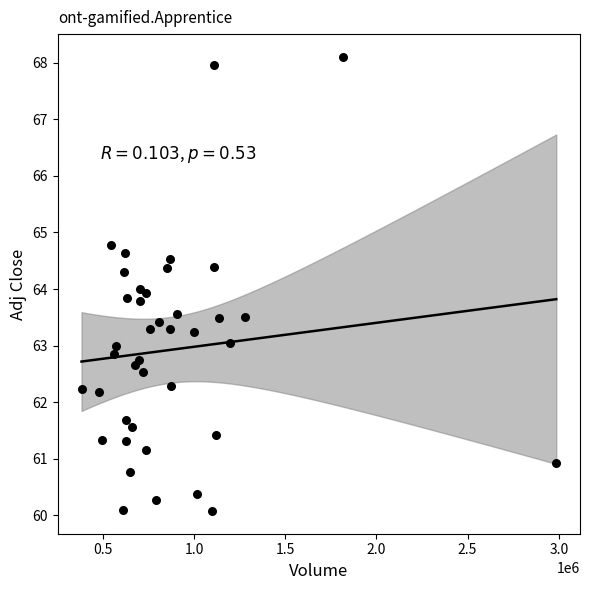

What is the range of Y values (max minus min)?

8.0